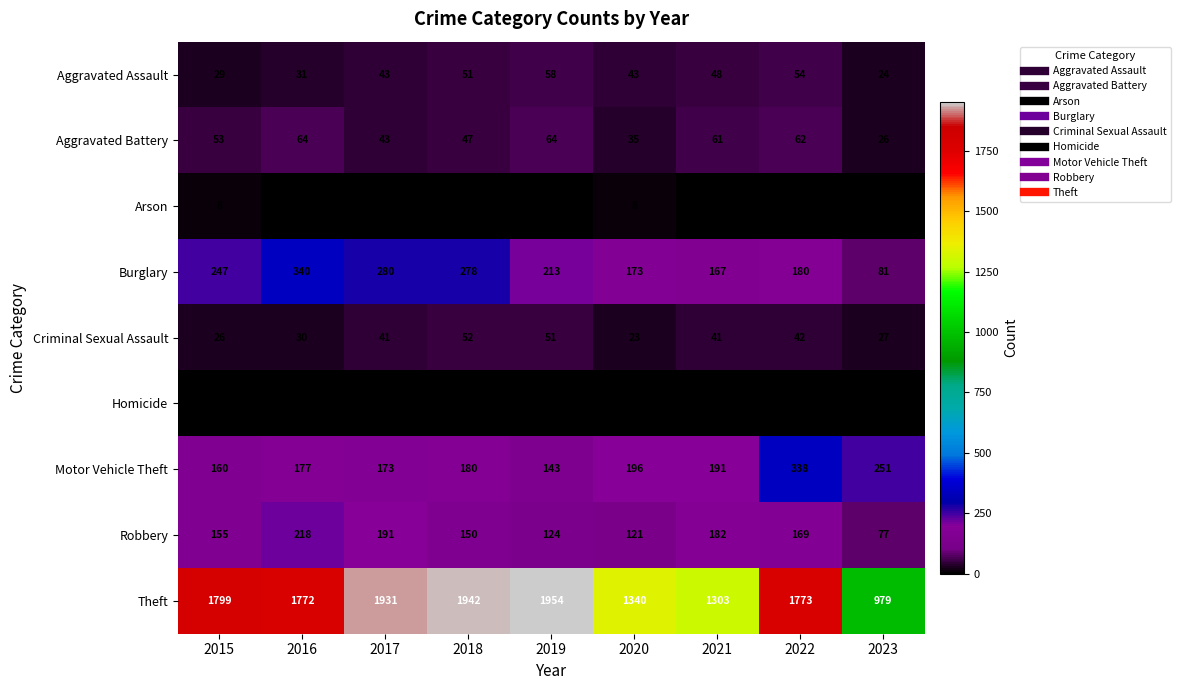

List the series in order of their peak value, lowest first.

Homicide, Arson, Criminal Sexual Assault, Aggravated Assault, Aggravated Battery, Robbery, Motor Vehicle Theft, Burglary, Theft